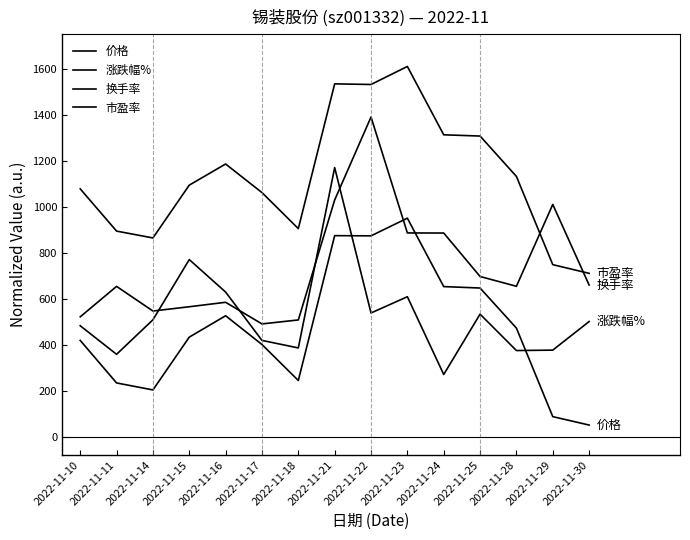

True or false: 换手率 and 价格 intersect in this chart.

True